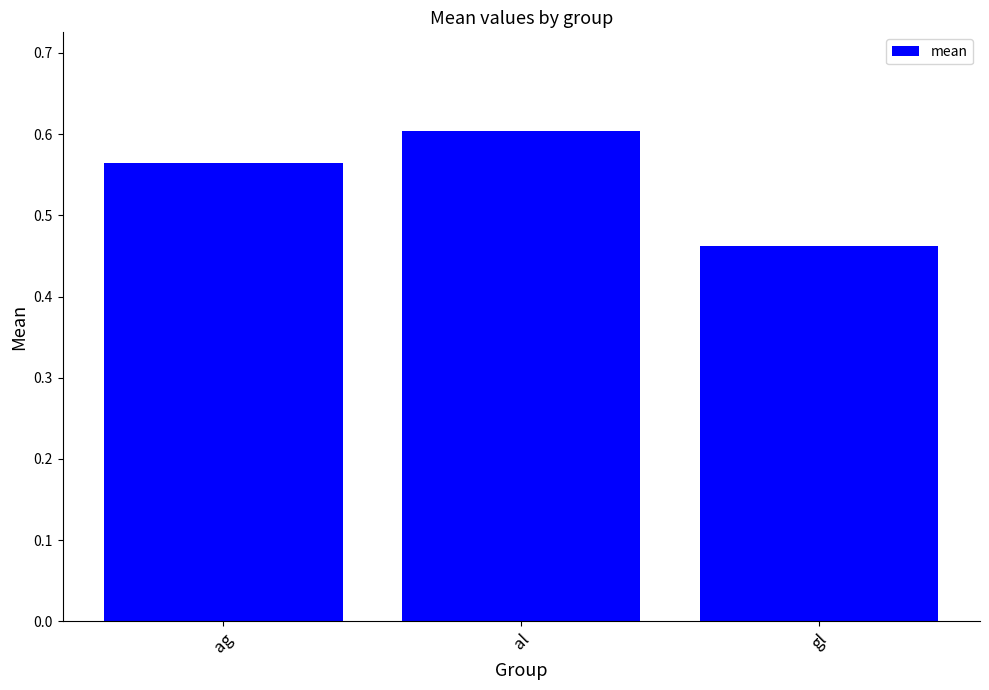

Does the chart contain any negative values?

No